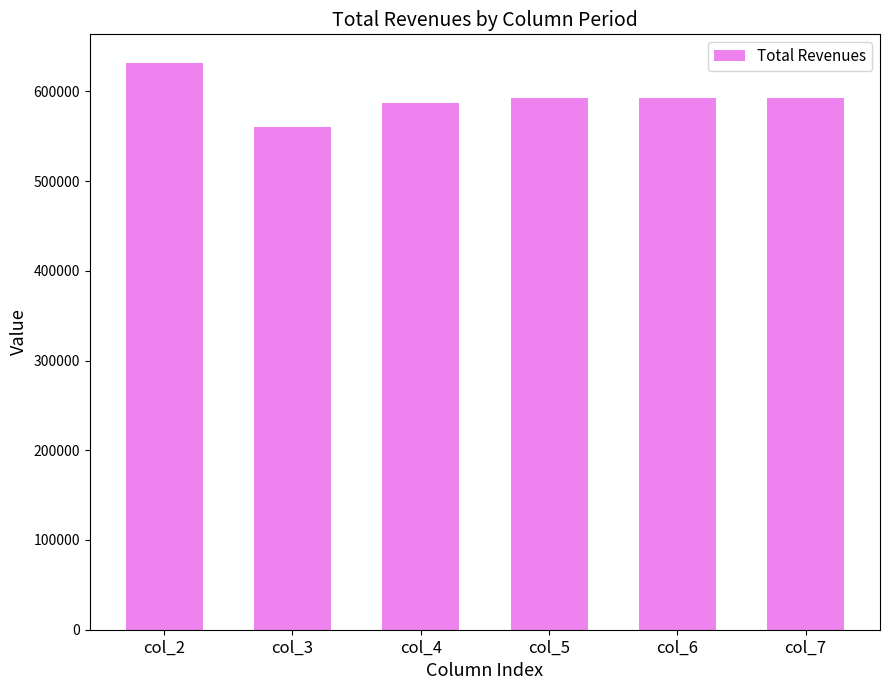

What is the value of the 3rd bar from the left?

587524.7